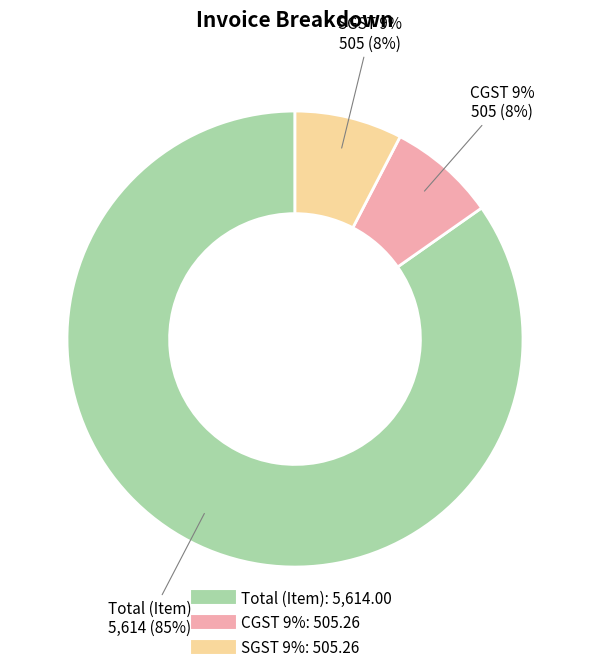

To the nearest percent, what percentage of the pie is CGST 9%?

8%